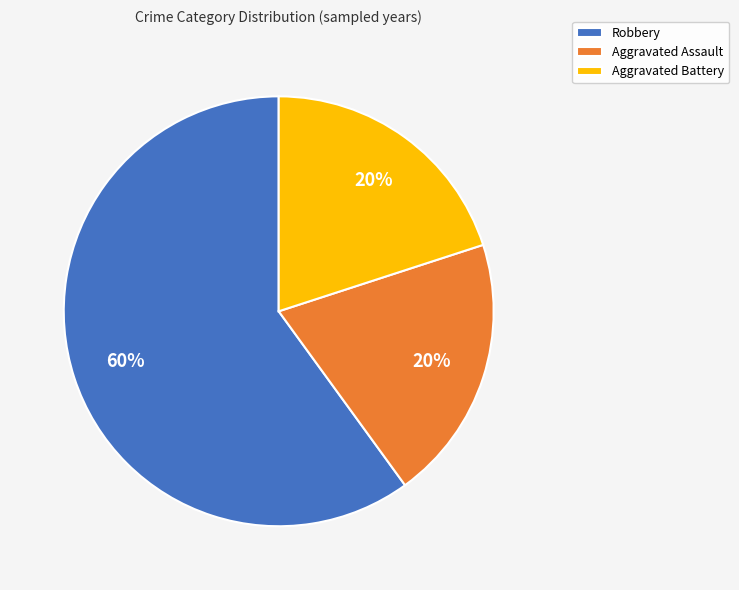

Which category has the biggest portion of the pie?

Robbery